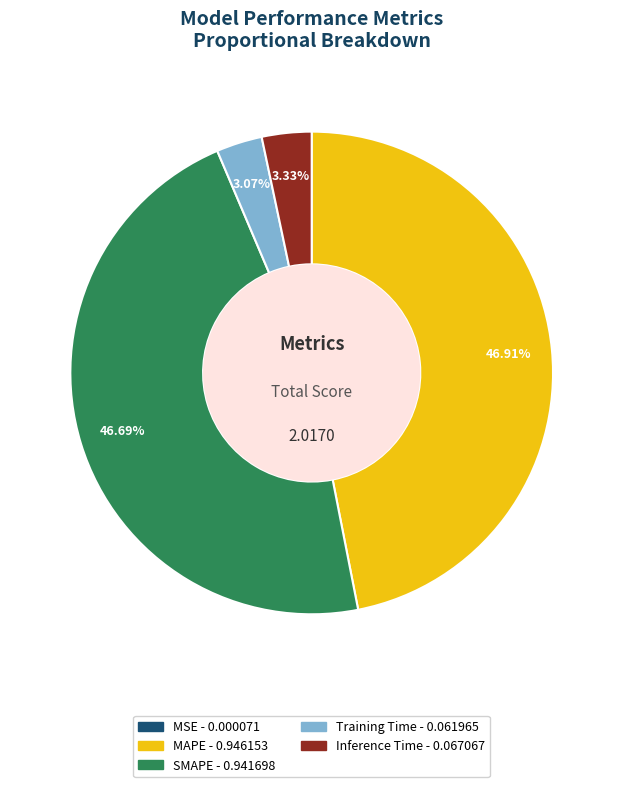

Does Training Time account for over 50% of the chart?

No